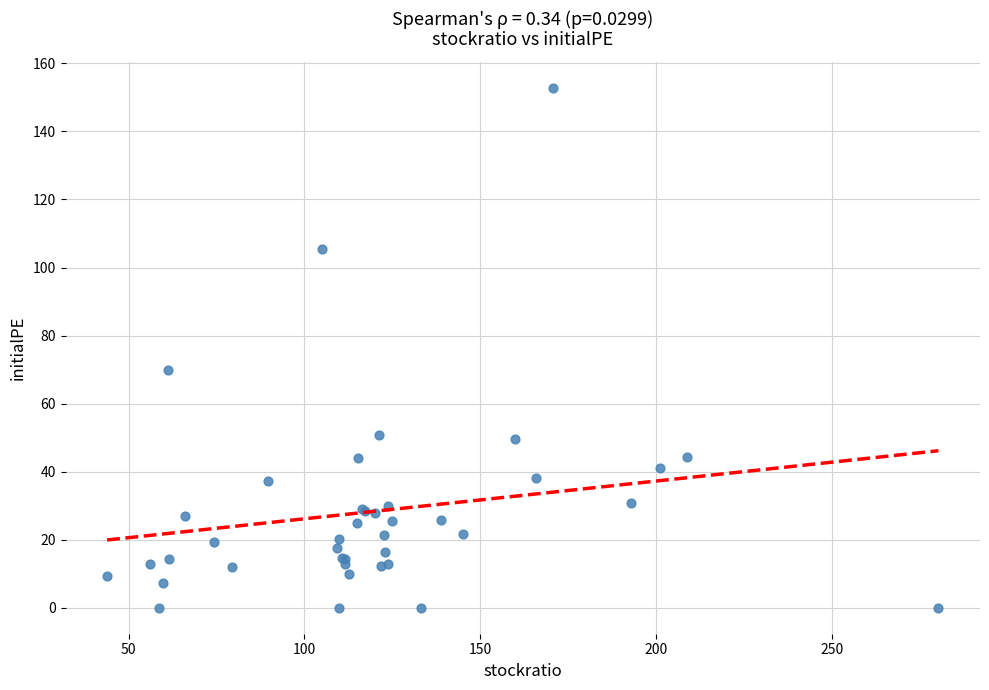

What Y value in the scatter plot is closest to 76?

69.9